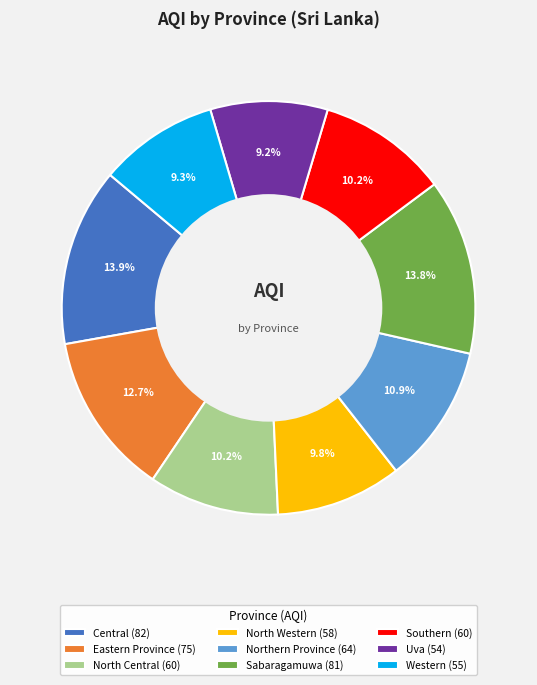

Is it true that Uva is 9% of the pie?

True